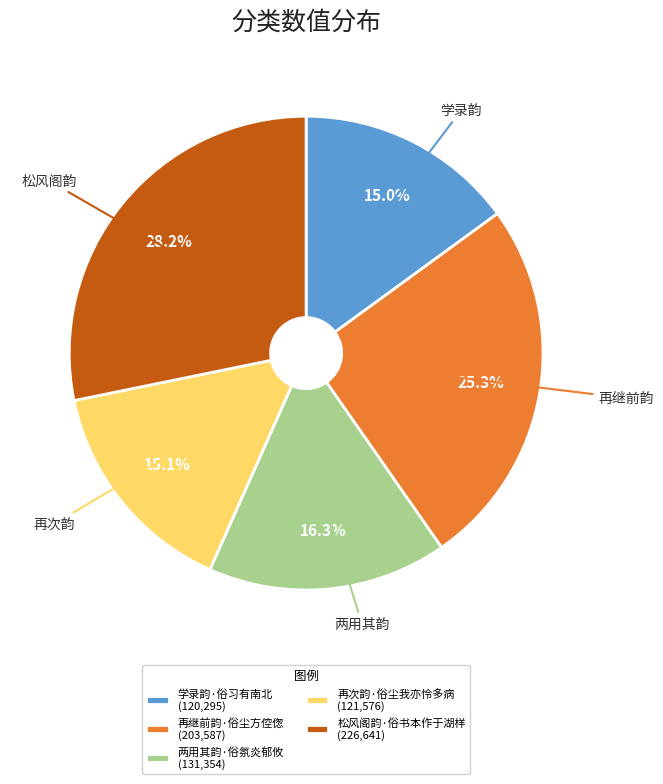

Count the number of slices in the pie.

5